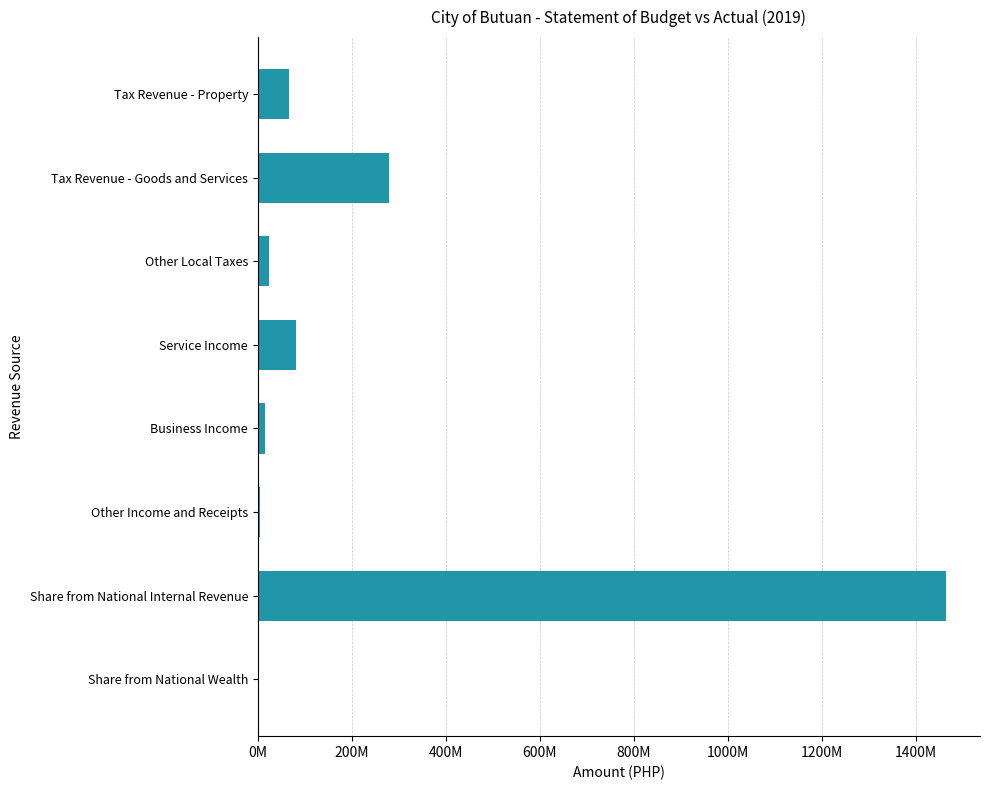

Are the bars grouped side by side (vs. stacked)?

No